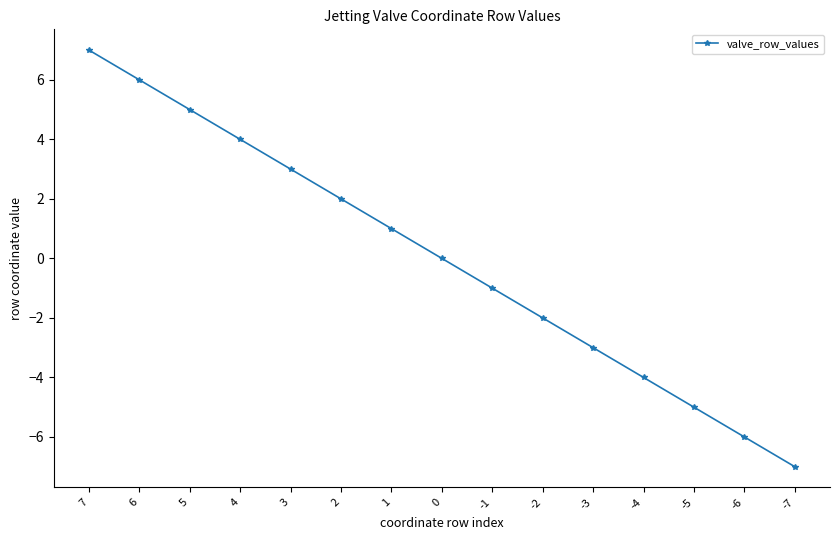

Between -6 and -5, which is larger?

-5